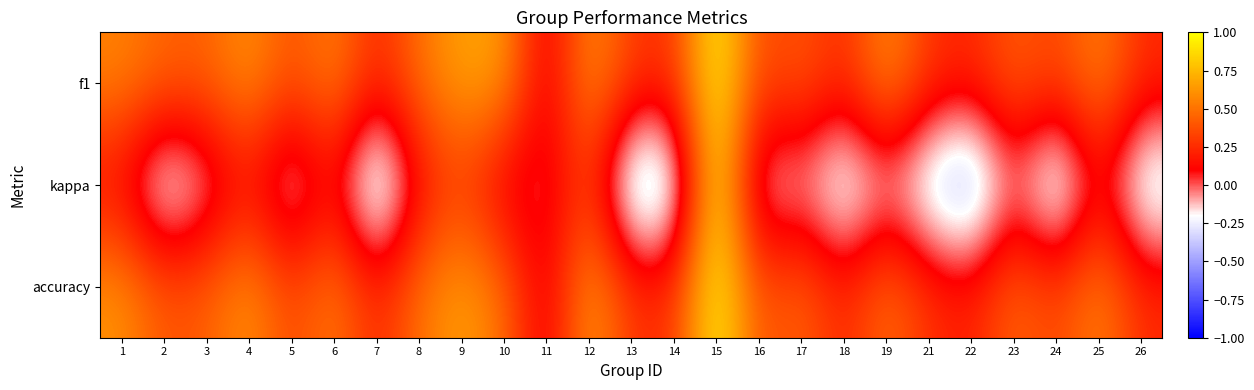

Reading left to right, extract all data points from this chart.

f1: 1=0.6	2=0.5	3=0.4	4=0.6	5=0.4	6=0.6	7=0.2	8=0.5	9=0.7	10=0.7	11=0.0	12=0.6	13=0.3	14=0.3	15=1.0	16=0.3	17=0.4	18=0.2	19=0.6	21=0.3	22=0.2	23=0.4	24=0.3	25=0.6	26=0.2
kappa: 1=0.1	2=-0.4	3=-0.1	4=0.1	5=-0.2	6=0.1	7=-0.5	8=0.1	9=0.3	10=0.0	11=0.0	12=0.3	13=-0.5	14=-0.5	15=1.0	16=-0.2	17=-0.1	18=-0.4	19=-0.1	21=-0.4	22=-0.6	23=-0.0	24=-0.5	25=0.1	26=-0.4
accuracy: 1=0.6	2=0.4	3=0.4	4=0.6	5=0.3	6=0.5	7=0.2	8=0.5	9=0.7	10=0.5	11=0.0	12=0.7	13=0.3	14=0.3	15=1.0	16=0.4	17=0.5	18=0.2	19=0.5	21=0.3	22=0.2	23=0.5	24=0.3	25=0.6	26=0.2